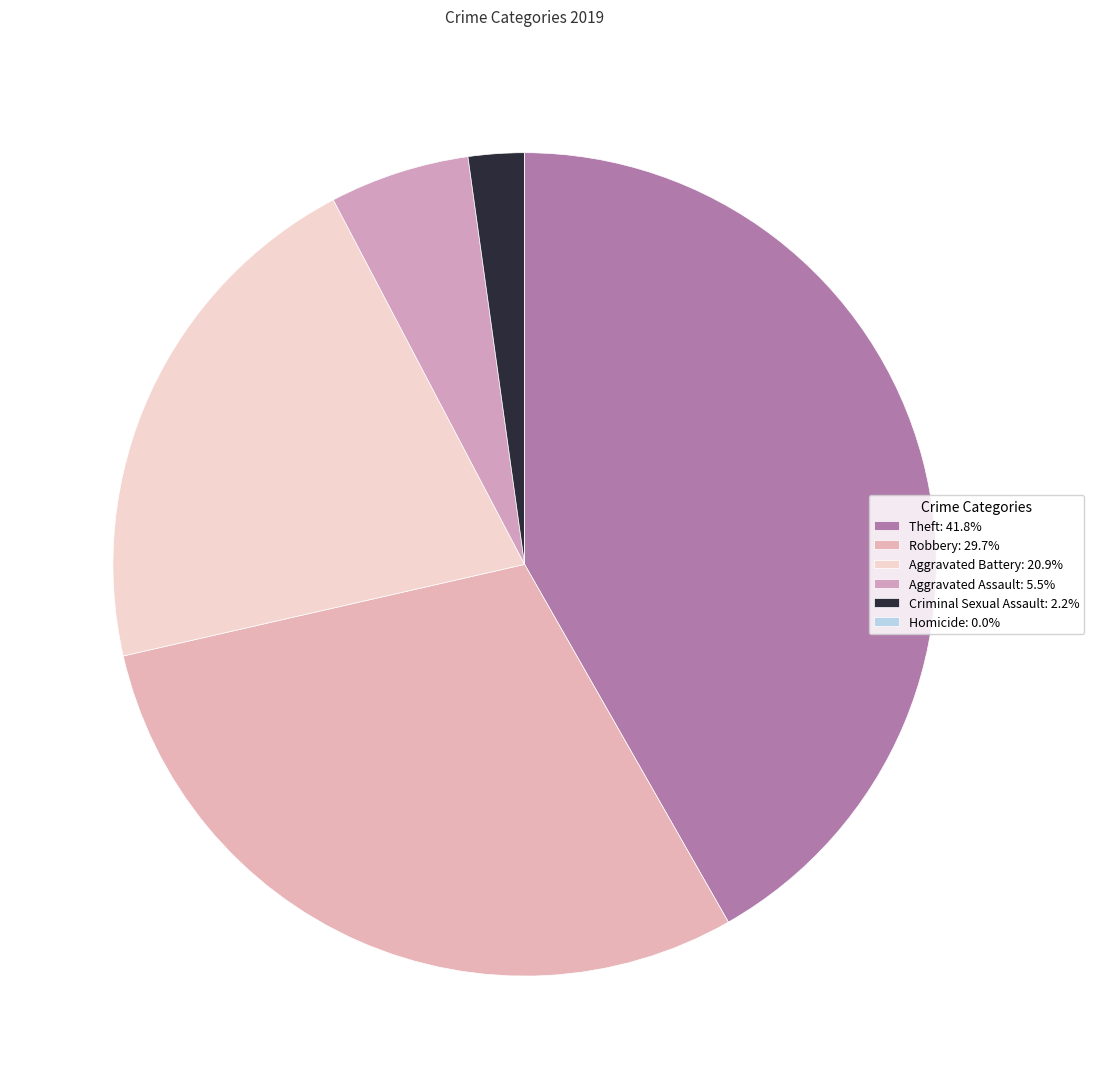

Does any single category account for the majority?

No